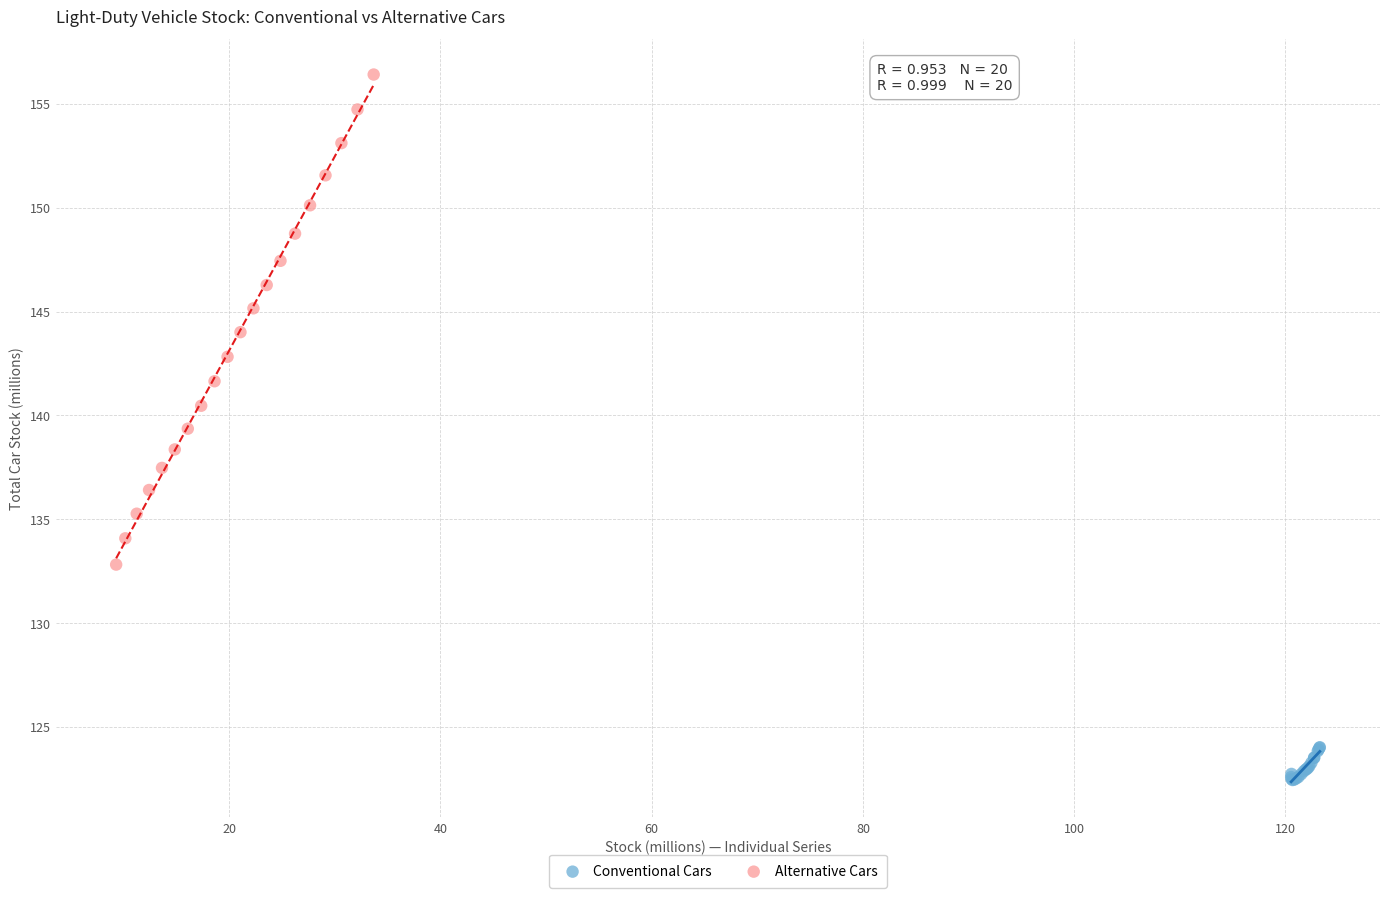

Which series reaches the minimum Y coordinate?

Conventional Cars